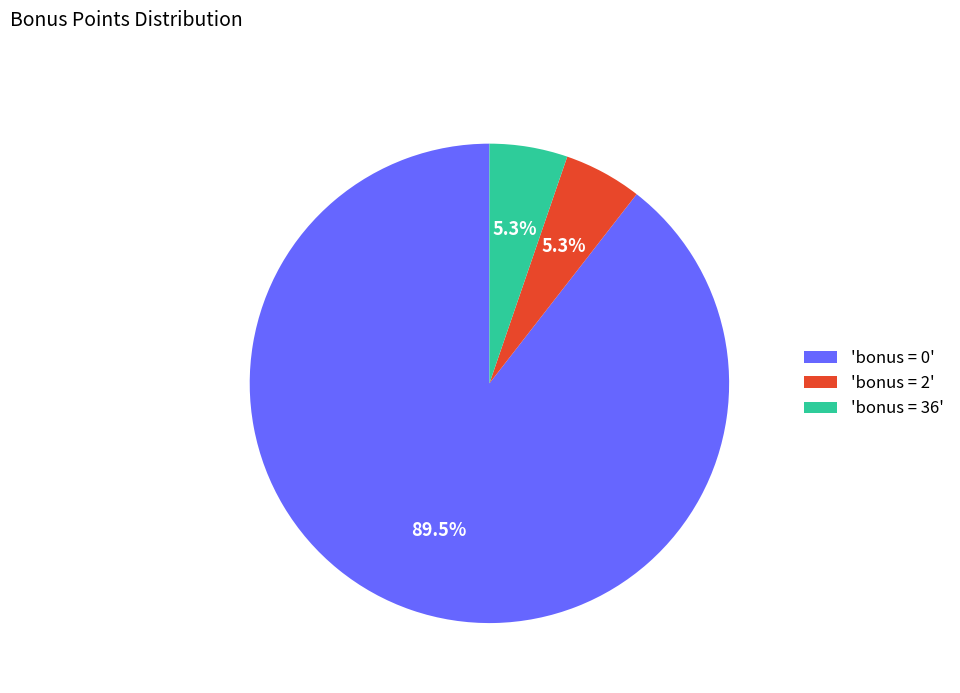

Is there any slice that represents more than half of the pie?

Yes